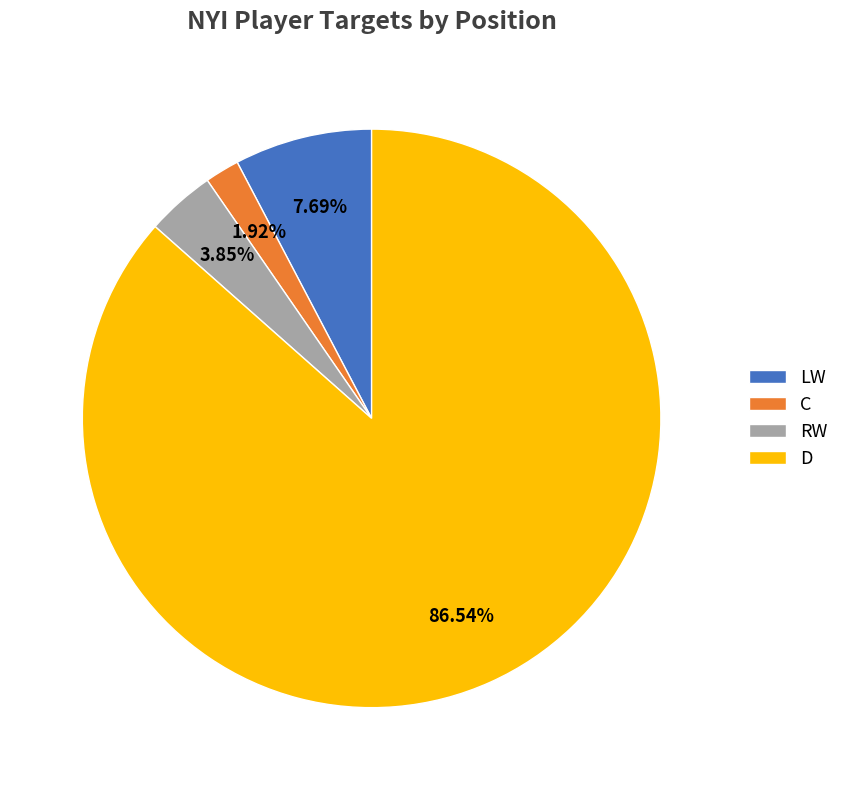

To the nearest percent, what portion does C represent?

2%